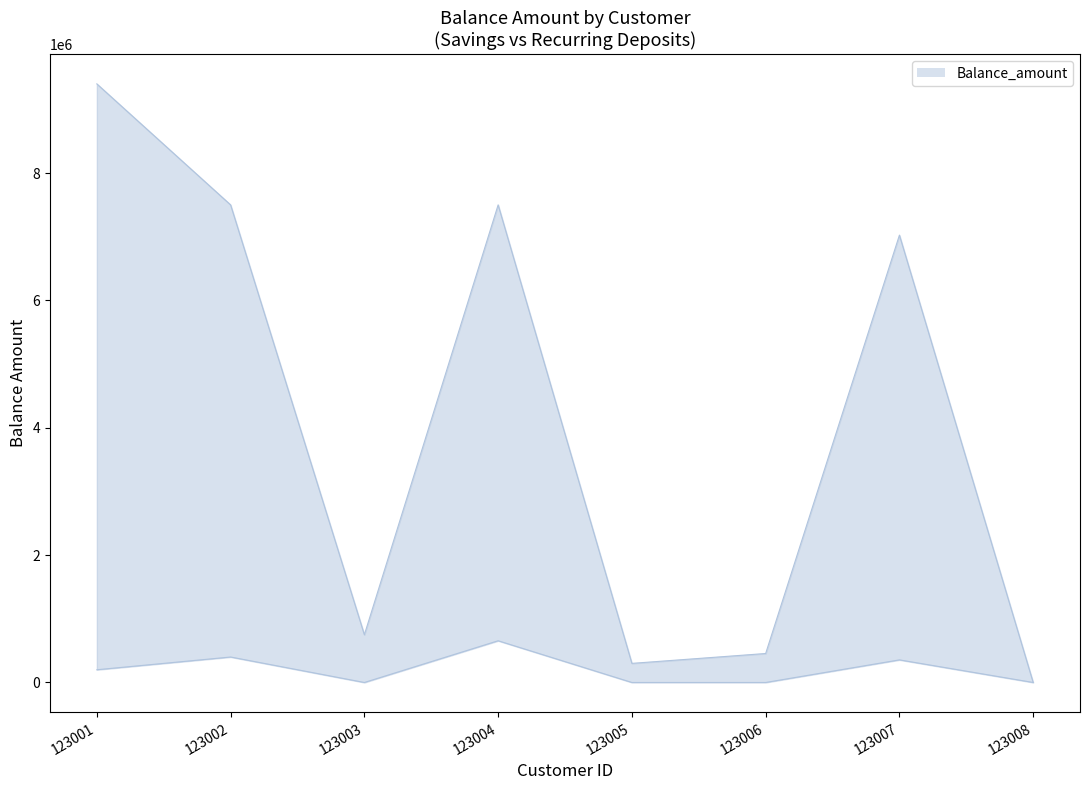

List the labels in order of value, smallest first.

123008, 123005, 123006, 123003, 123007, 123002, 123004, 123001